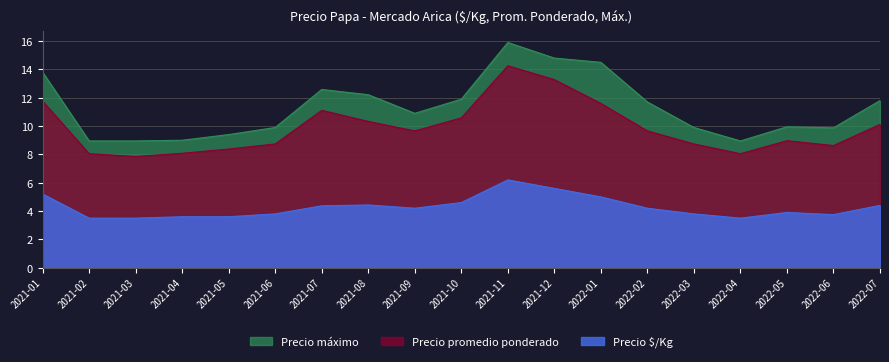

The value of Precio máximo at 2021-04 is 9.0. True or false?

True